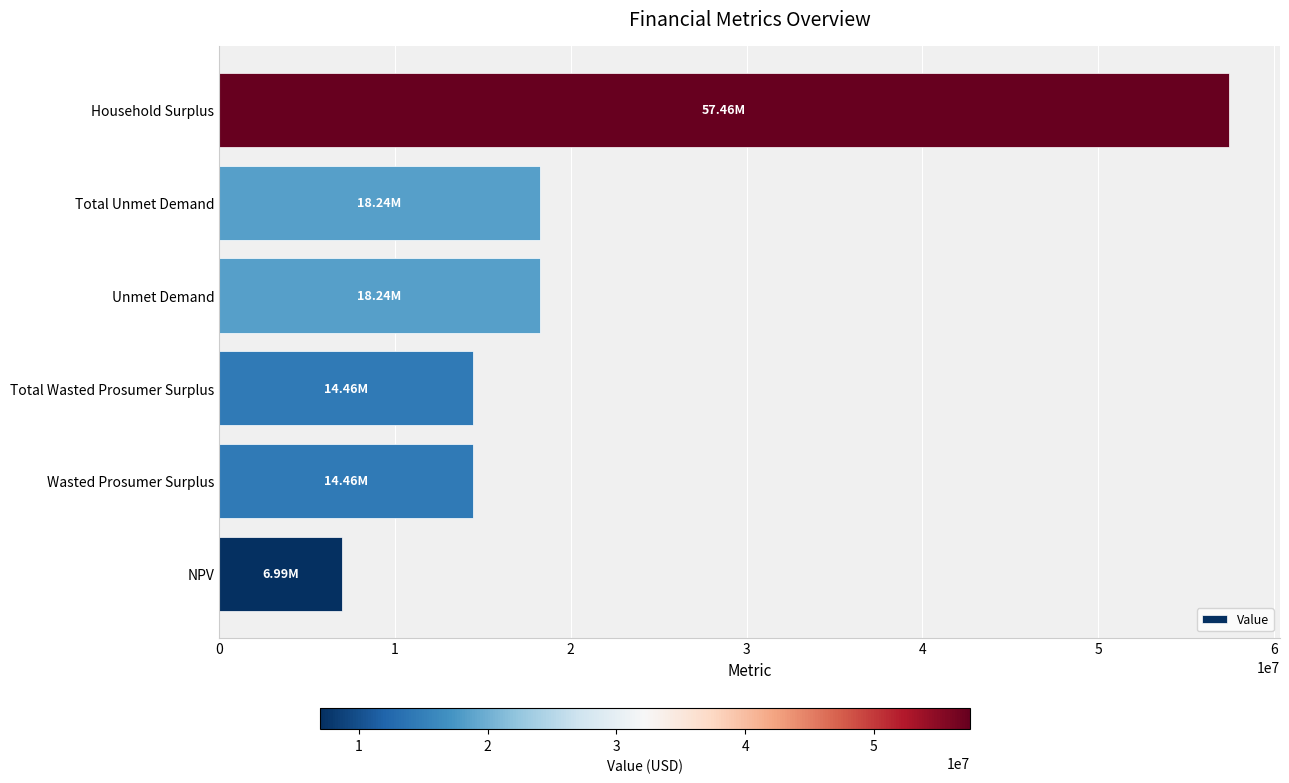

What is the difference between the maximum and second lowest values?

42995708.2